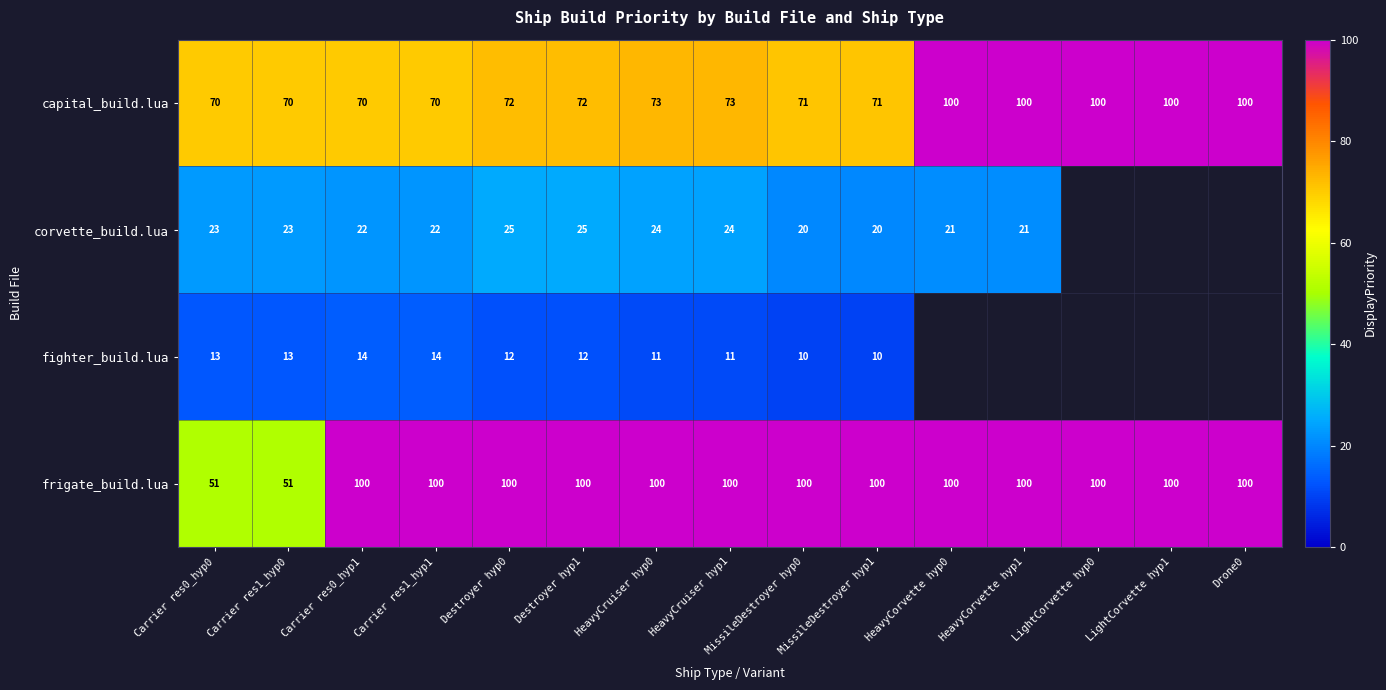

Rank the series at MissileDestroyer hyp0 from highest to lowest value.

frigate_build.lua, capital_build.lua, corvette_build.lua, fighter_build.lua